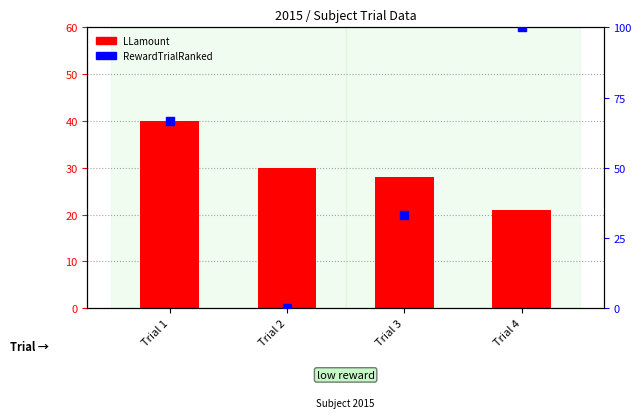

Which series reaches the maximum Y coordinate?

RewardTrialRanked